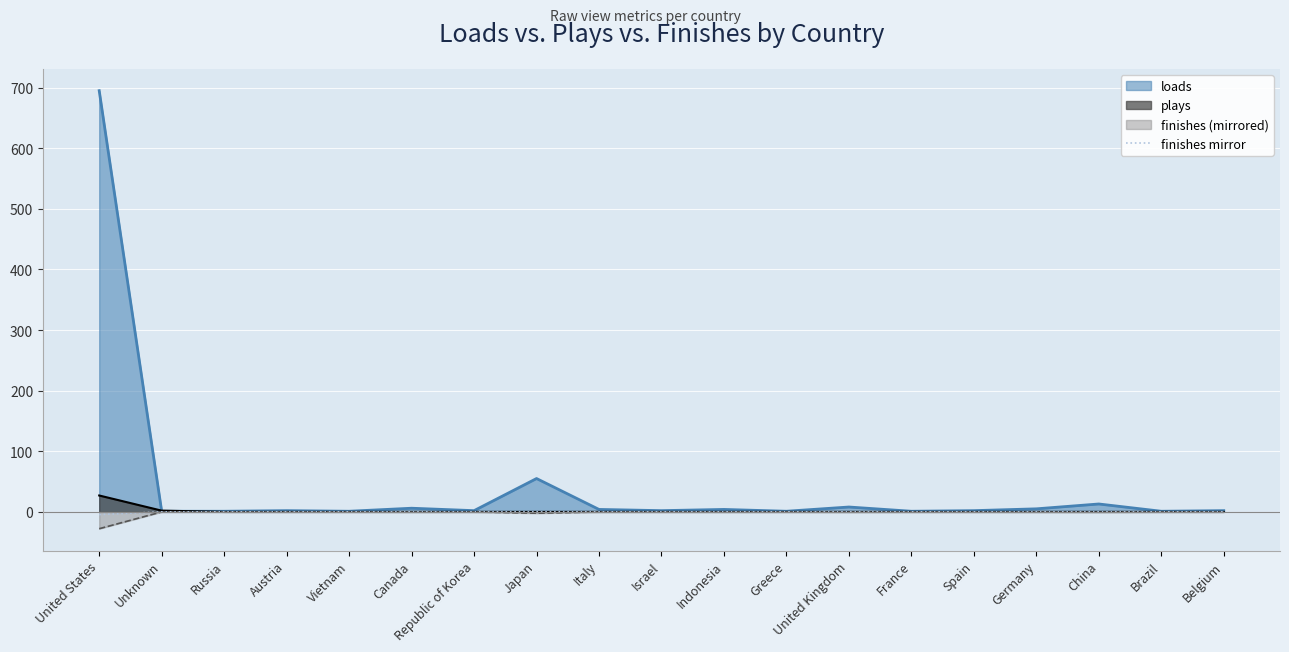

Does the chart display data point markers on the line(s)?

No